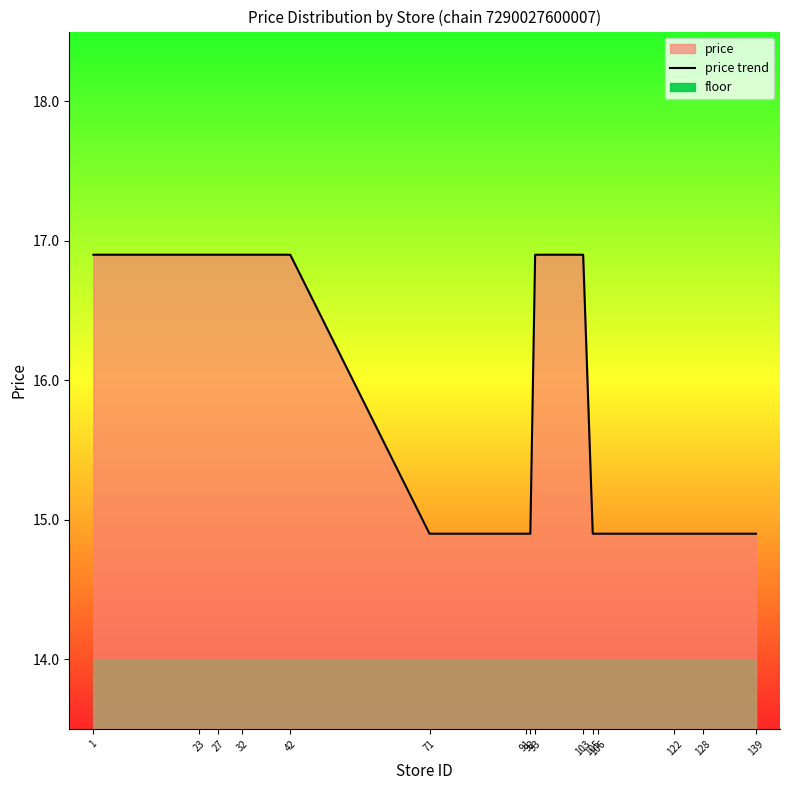

What is the maximum value shown in the chart?

16.9